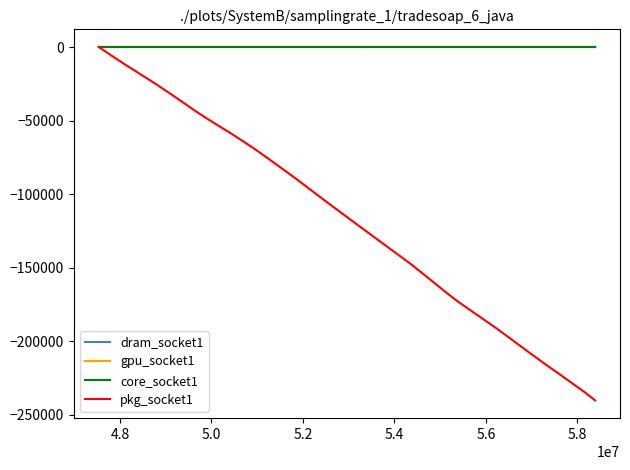

How many values in pkg_socket1 are below zero?

39